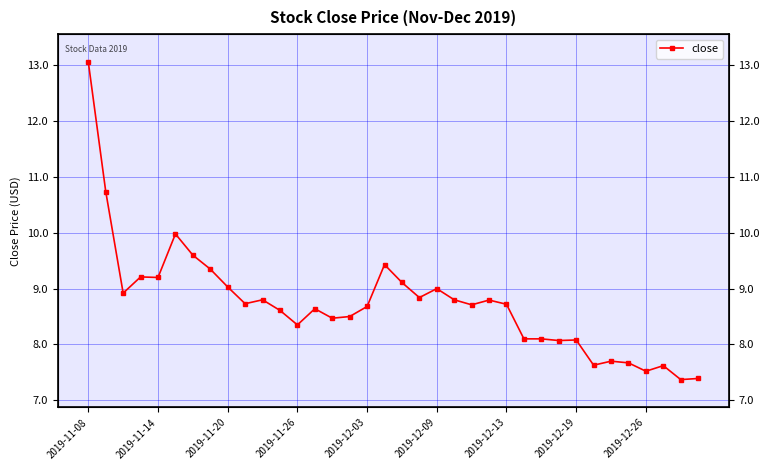

How many points are lower than both their immediate neighbors (excluding endpoints)?

11